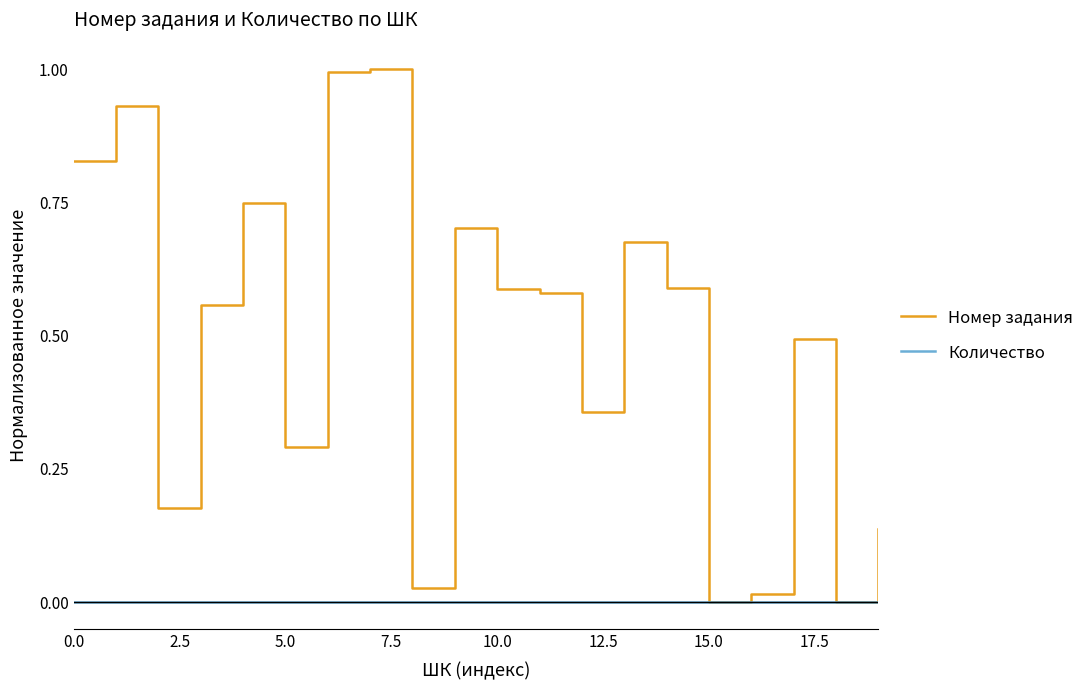

Which series has the largest total across all categories?

Номер задания